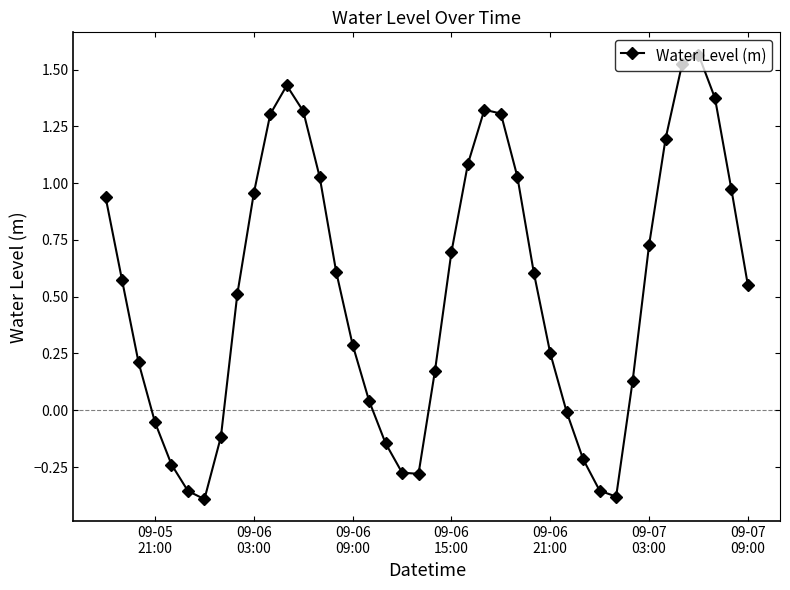

What is the average value?

0.5